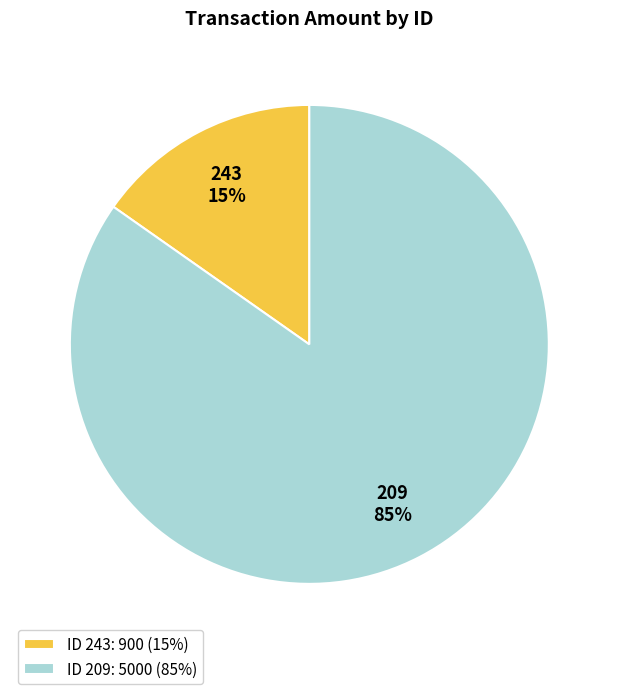

To the nearest percent, what is the combined percentage of 243 and 209?

100%